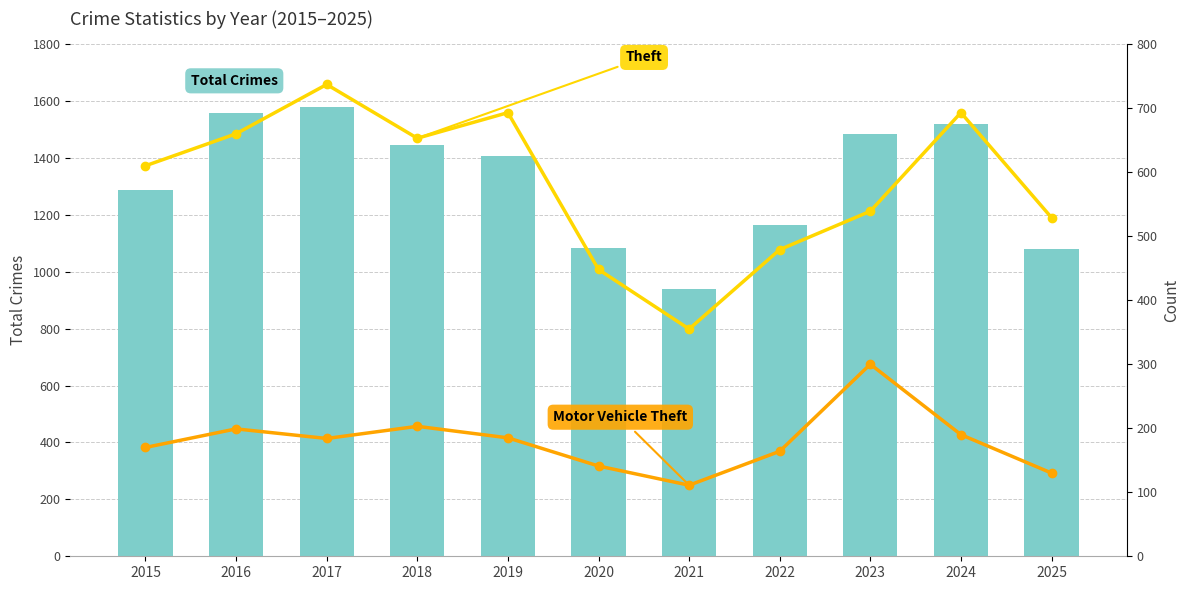

What is the average value of the Motor Vehicle Theft series?

180